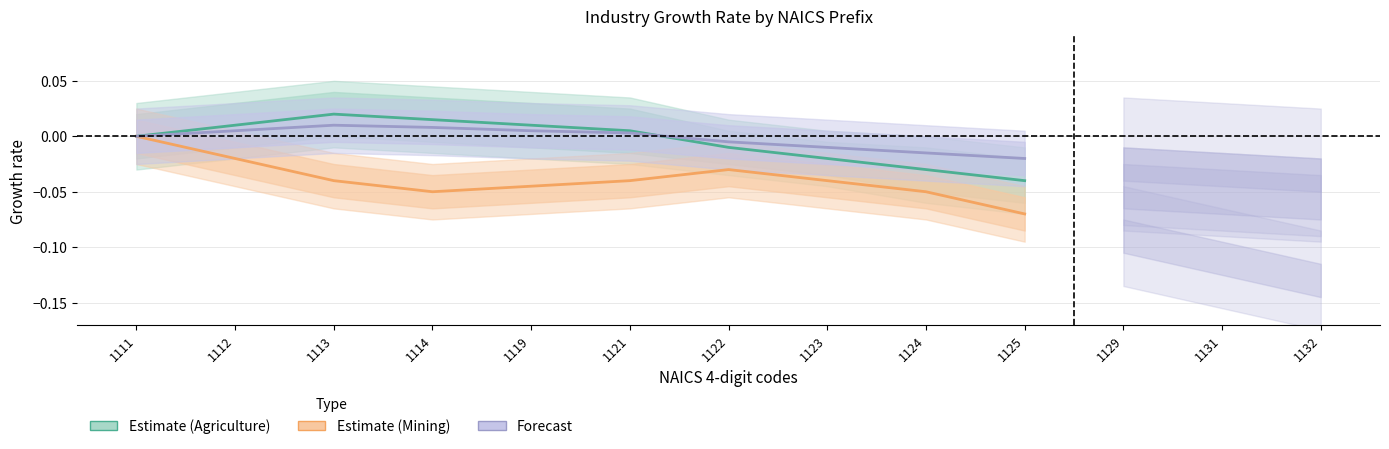

True or false: Mining and Utilities cross at least once.

False